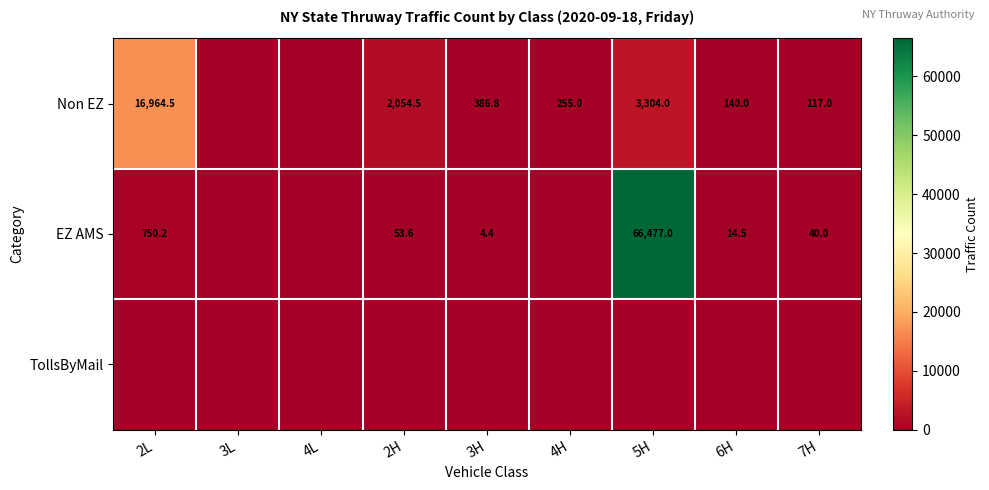

True or false: Non EZ has a value of 255.0 at 4H.

True